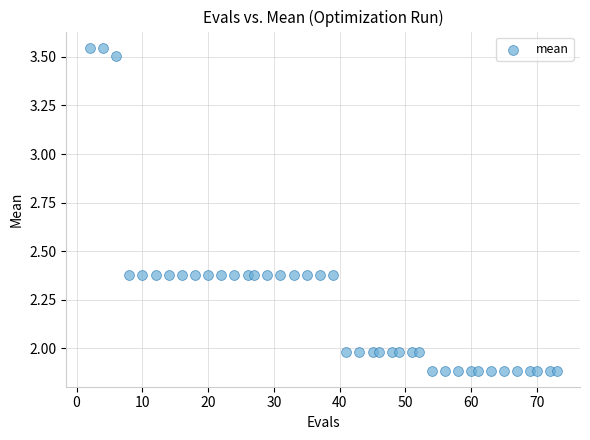

What is the range of X values (max minus min)?

71.0